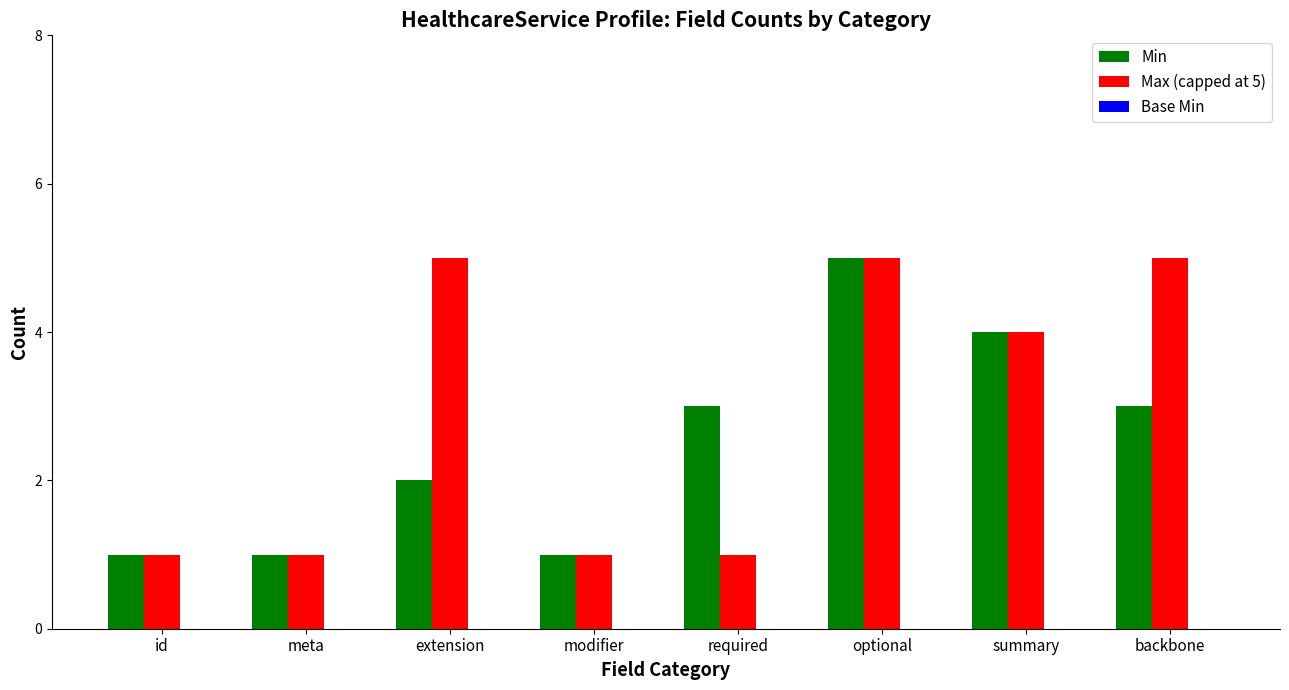

What is the difference between the Max (capped at 5) values at summary and optional?

1